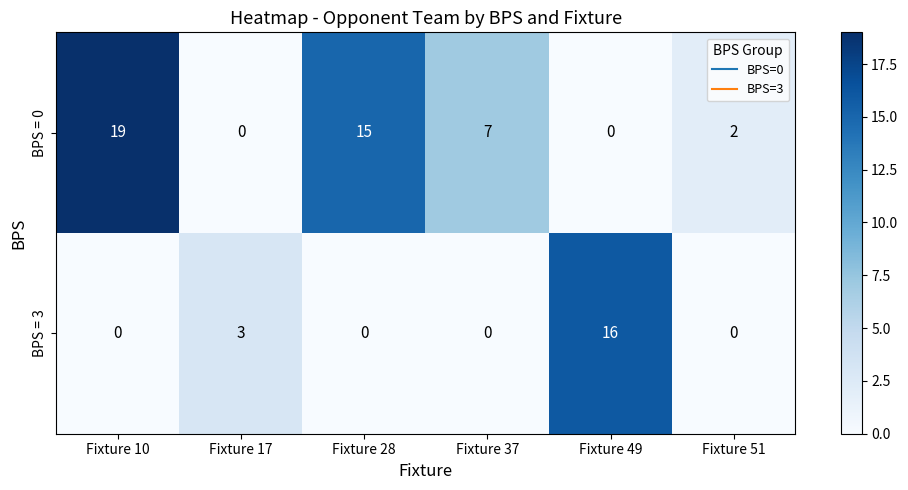

Reading left to right, what are all the values shown in this chart?

BPS = 0: 19	0	15	7	0	2
BPS = 3: 0	3	0	0	16	0